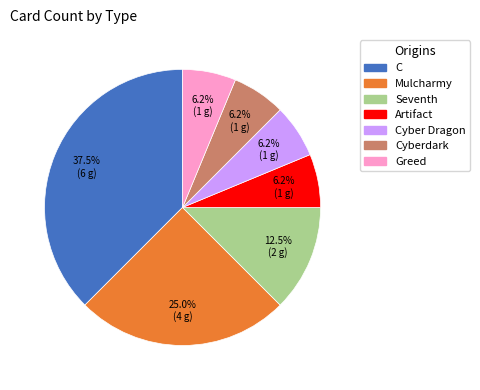

Do Mulcharmy and Artifact together represent more than half of the pie?

No